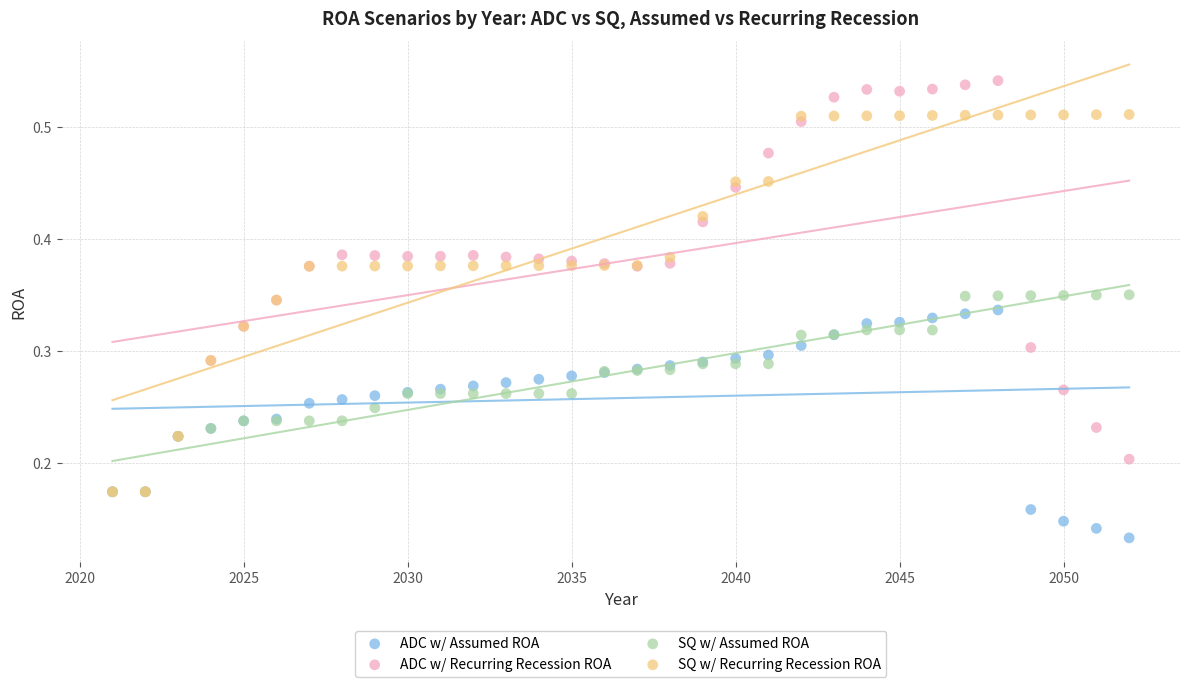

What are all the series names shown in the legend?

ADC w/ Assumed ROA, ADC w/ Recurring Recession ROA, SQ w/ Assumed ROA, SQ w/ Recurring Recession ROA